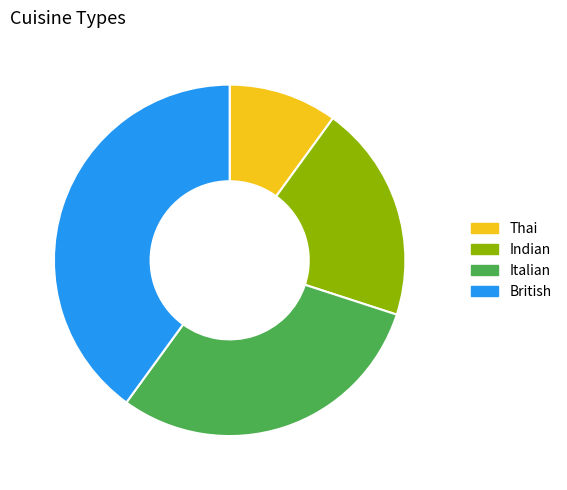

Count the number of slices in the pie.

4